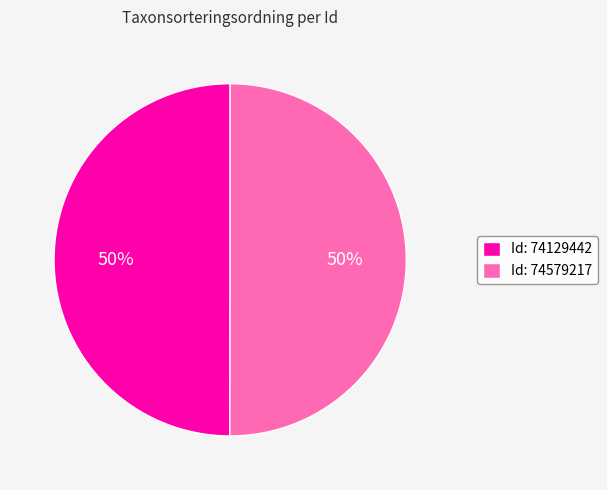

Do Id: 74579217 and Id: 74129442 together represent more than half of the pie?

Yes